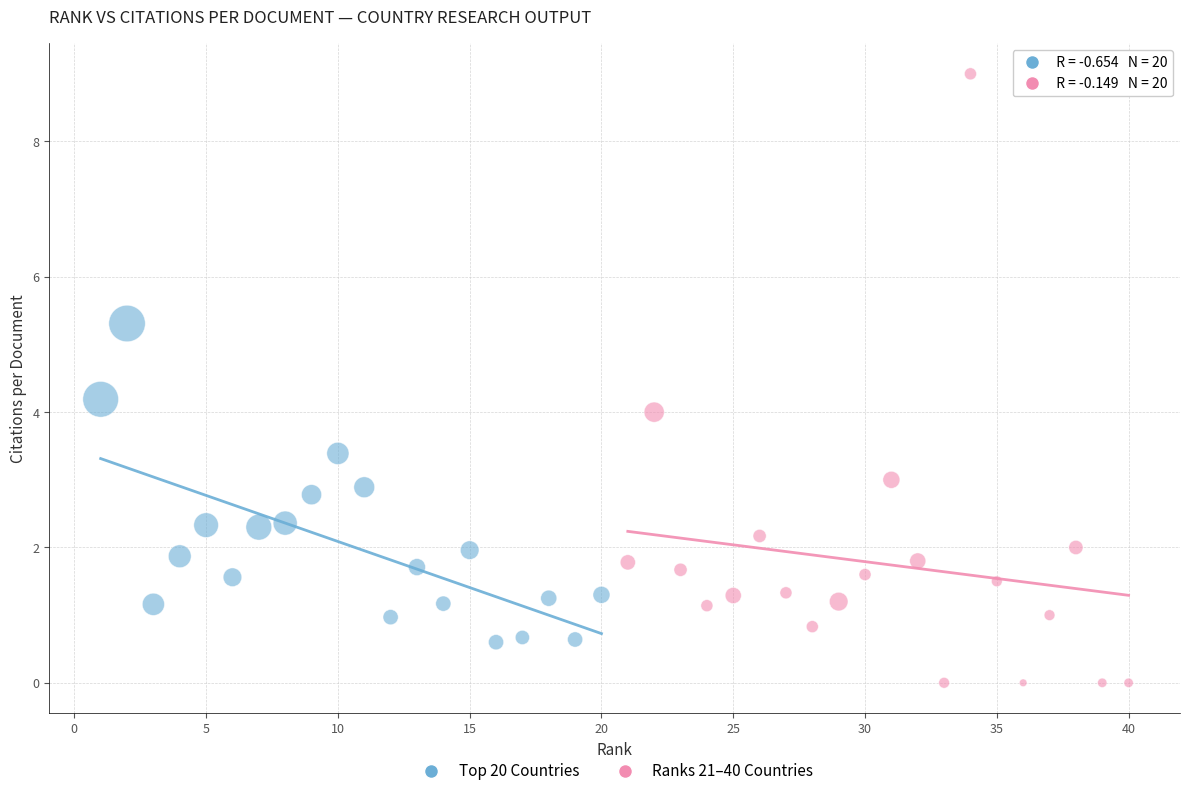

Which series has the widest spread of Y values?

Ranks 21–40 Countries